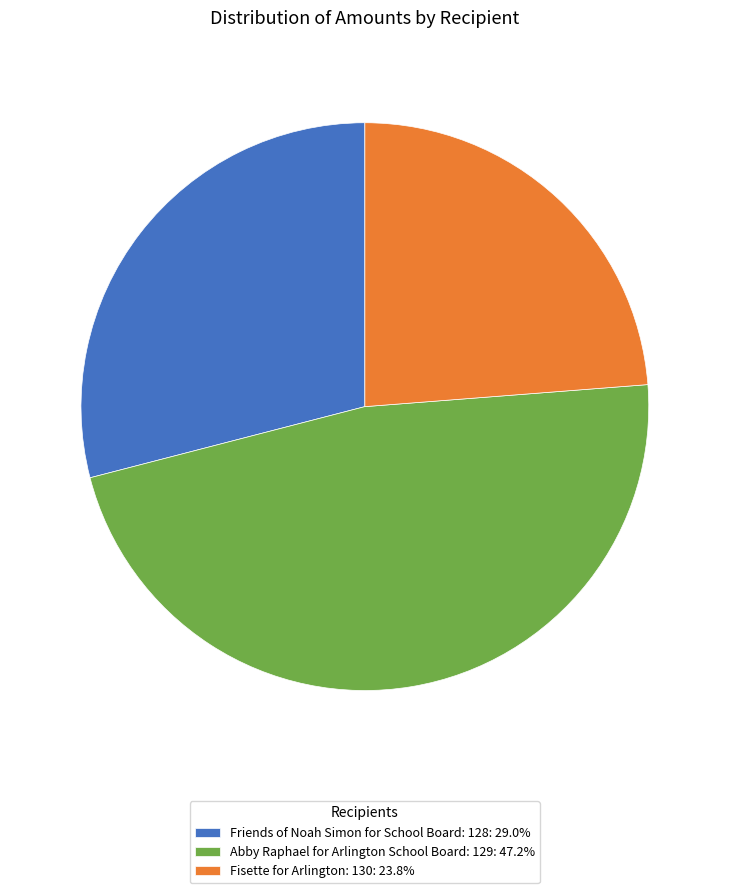

Rank the categories by value from highest to lowest.

Abby Raphael for Arlington School Board: 129, Friends of Noah Simon for School Board: 128, Fisette for Arlington: 130